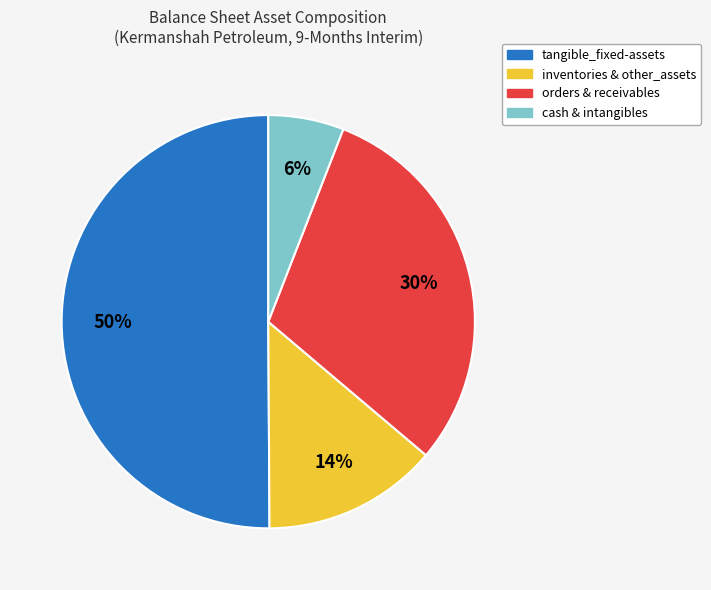

What is the smallest slice in the pie chart?

cash & intangibles